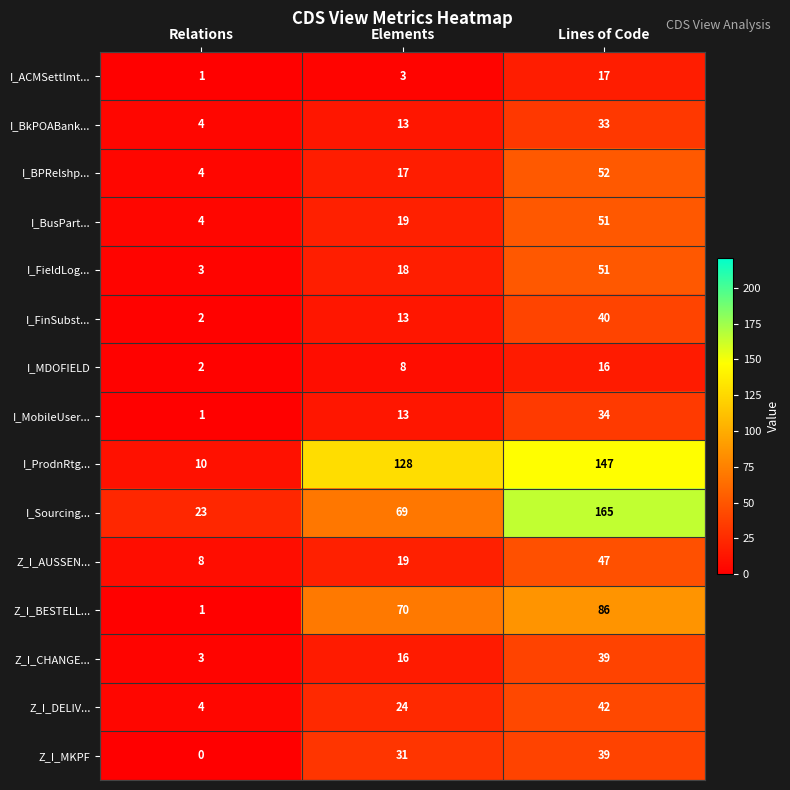

At which category is the sum across all series the highest?

Lines of Code